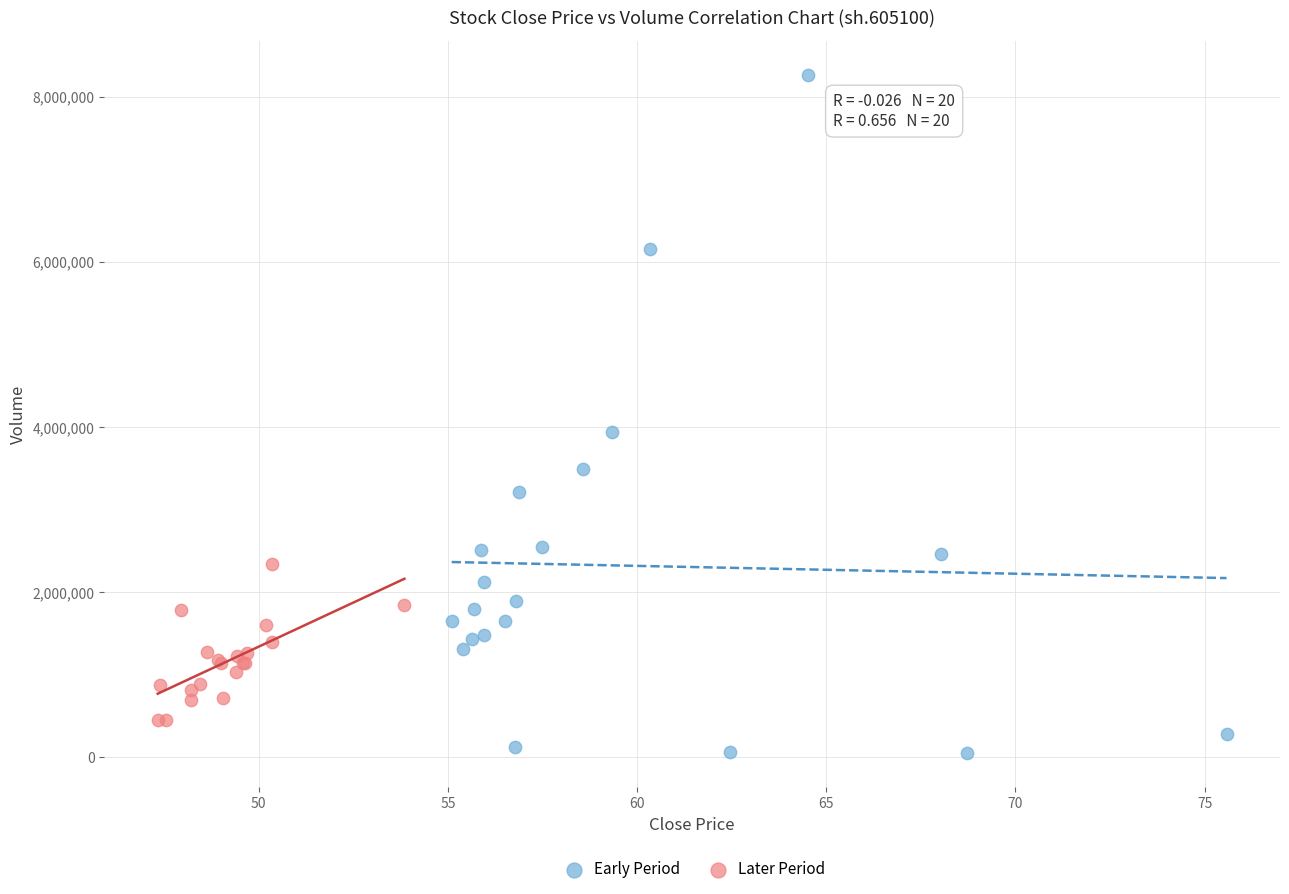

Which series reaches the minimum Y coordinate?

Early Period